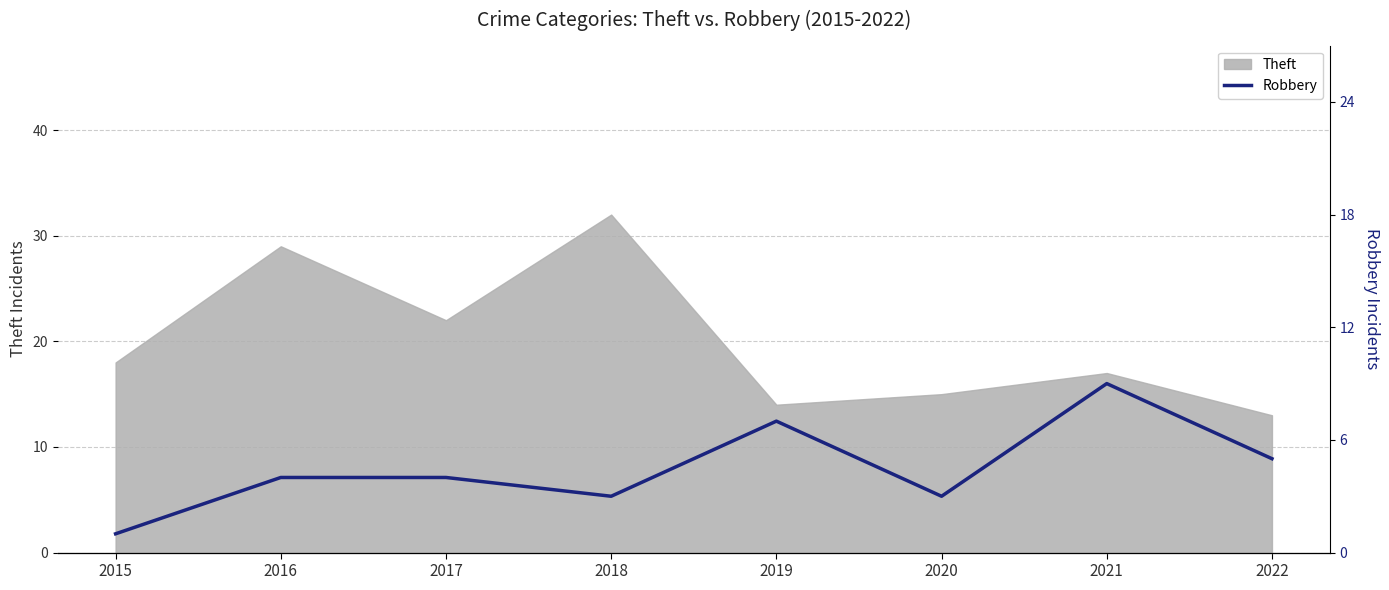

The chart shows a value of 2 at 2015. True or false?

False